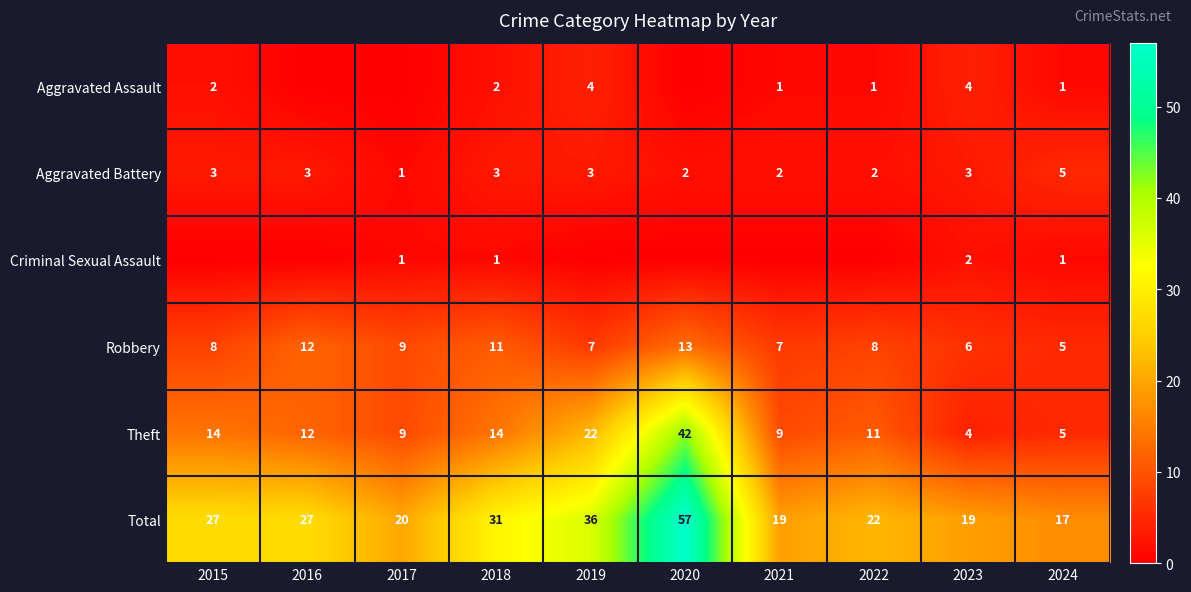

At which label is Total closest to 37?

2019